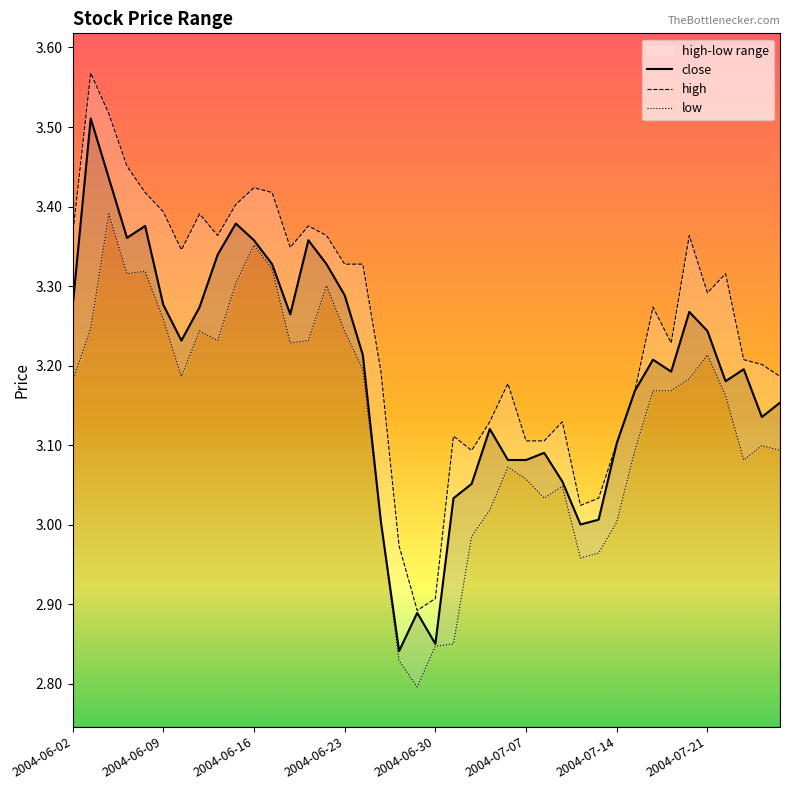

What is the difference between the maximum and minimum values in the high series?

0.7